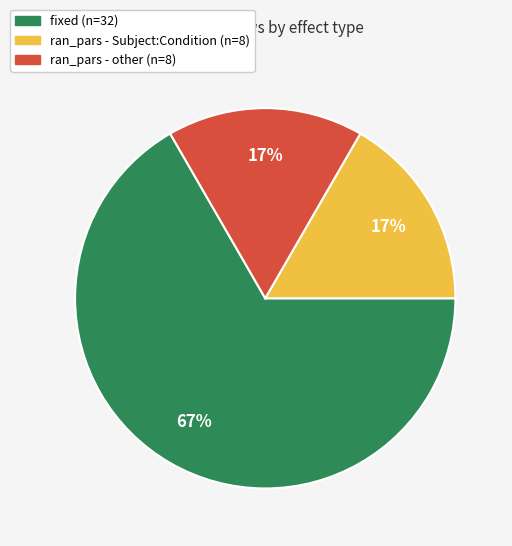

Is there any slice that represents more than half of the pie?

Yes